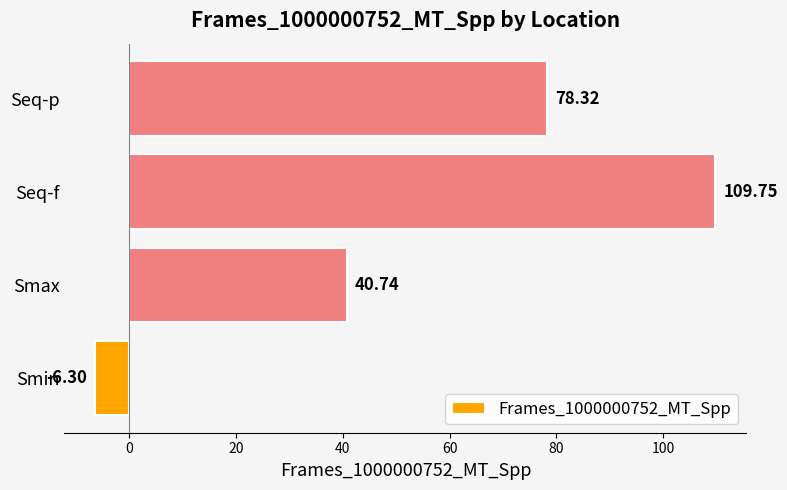

What is the smallest value displayed?

-6.3